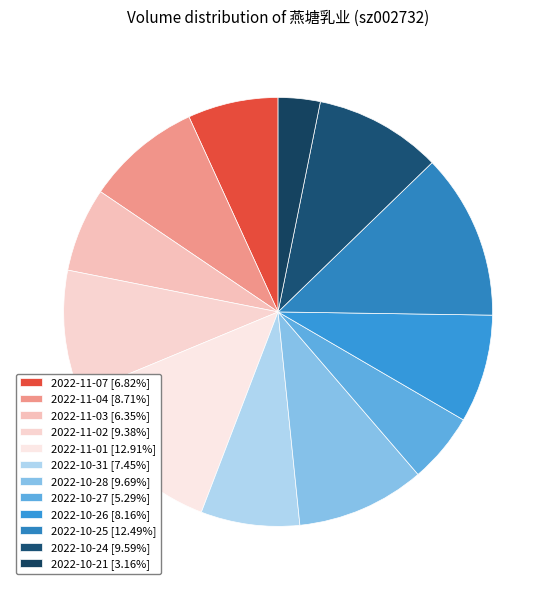

The 2022-11-04 slice represents 9% of the pie. True or false?

True